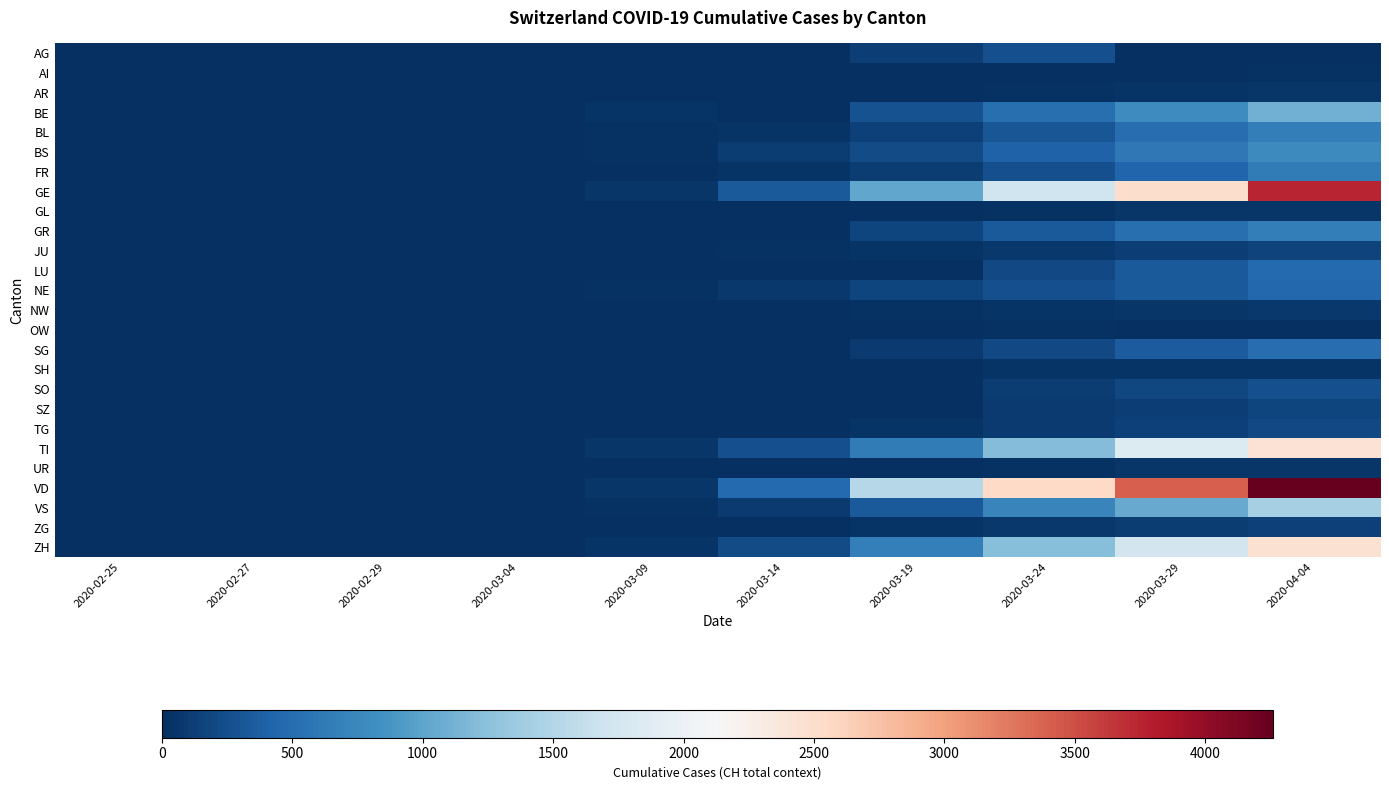

Rank the series by their maximum value, from lowest to highest.

AI, OW, SH, GL, AR, UR, NW, ZG, JU, SZ, TG, SO, AG, NE, LU, SG, FR, BL, GR, BS, BE, VS, TI, ZH, GE, VD